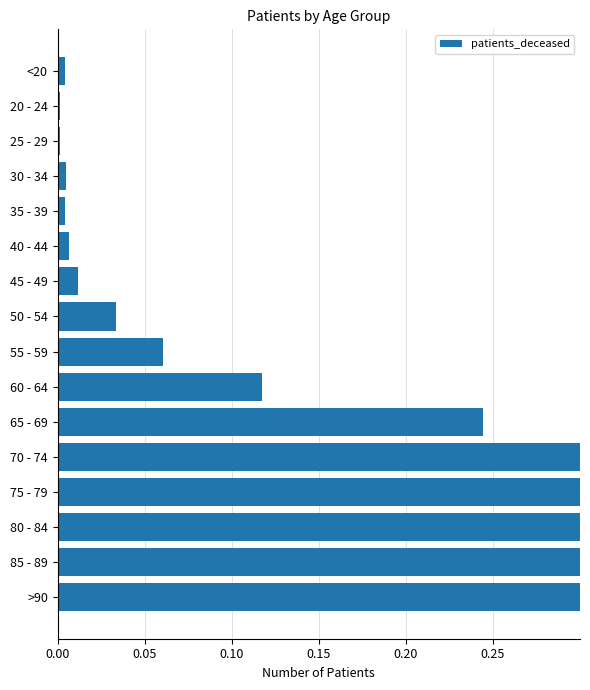

What is the greatest value displayed?

1.0